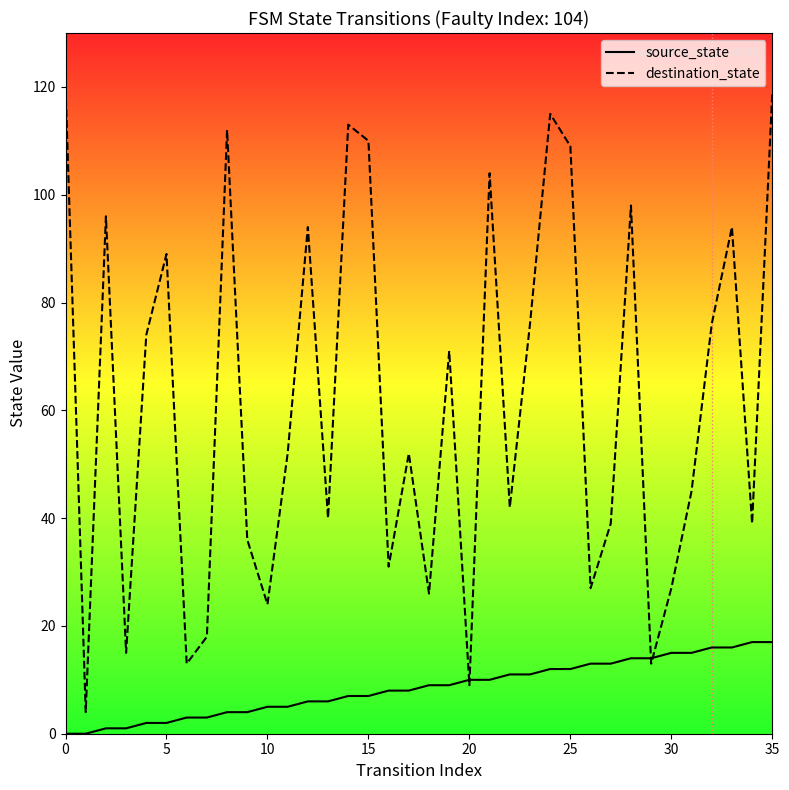

Reading left to right, what are all the values shown in this chart?

source_state: 0	0	1	1	2	2	3	3	4	4	5	5	6	6	7	7	8	8	9	9	10	10	11	11	12	12	13	13	14	14	15	15	16	16	17	17
destination_state: 120	4	96	15	74	89	13	18	112	36	24	52	94	40	113	110	31	52	26	71	9	104	42	76	115	109	27	39	98	13	27	45	76	94	39	119